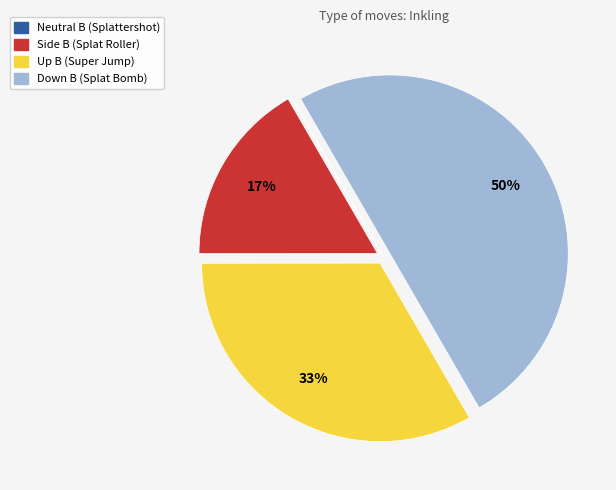

Which category has the biggest portion of the pie?

Down B (Splat Bomb)